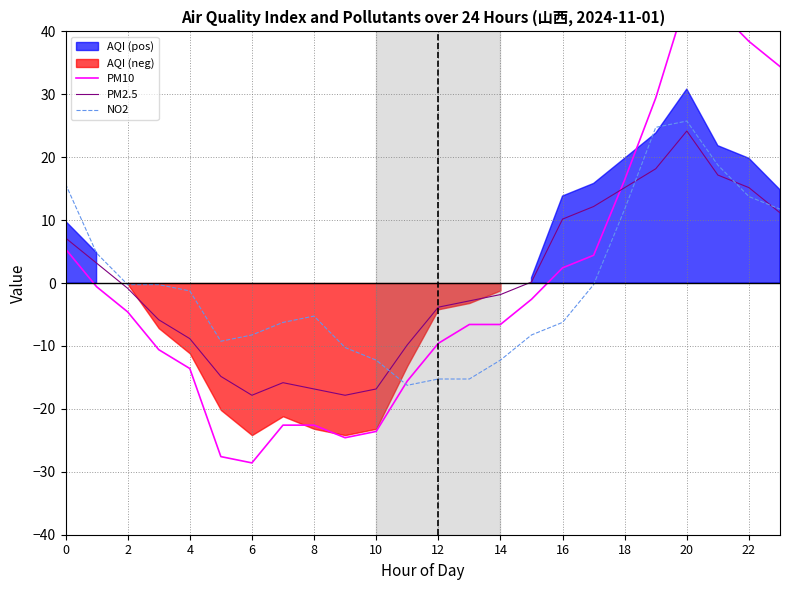

Reading left to right, list all the values displayed in this chart.

PM10: 5.4	-0.6	-4.6	-10.6	-13.6	-27.6	-28.6	-22.6	-22.6	-24.6	-23.6	-15.6	-9.6	-6.6	-6.6	-2.6	2.4	4.4	16.4	29.4	45.4	43.4	38.4	34.4
PM2.5: 7.2	3.2	-0.8	-5.8	-8.8	-14.8	-17.8	-15.8	-16.8	-17.8	-16.8	-9.8	-3.8	-2.8	-1.8	0.2	10.2	12.2	15.2	18.2	24.2	17.2	15.2	11.2
NO2: 15.8	4.8	-0.2	-0.2	-1.2	-9.2	-8.2	-6.2	-5.2	-10.2	-12.2	-16.2	-15.2	-15.2	-12.2	-8.2	-6.2	-0.2	11.8	24.8	25.8	18.8	13.8	11.8